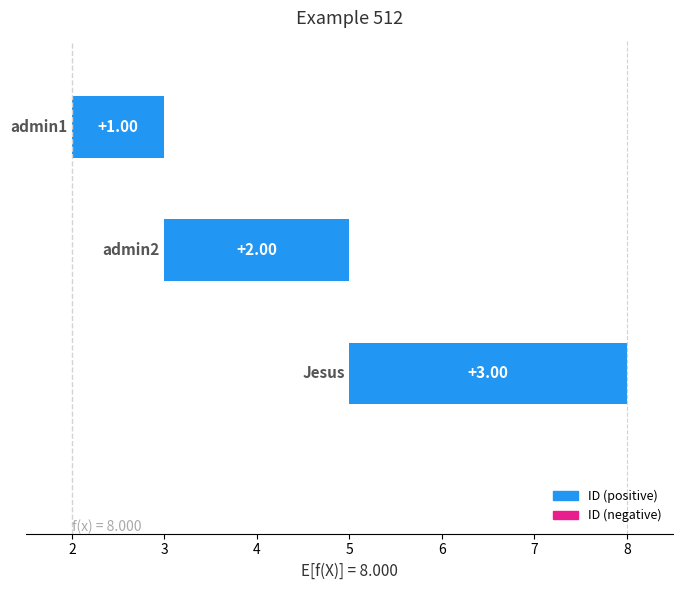

Is it true that the value at admin1 is 1?

True